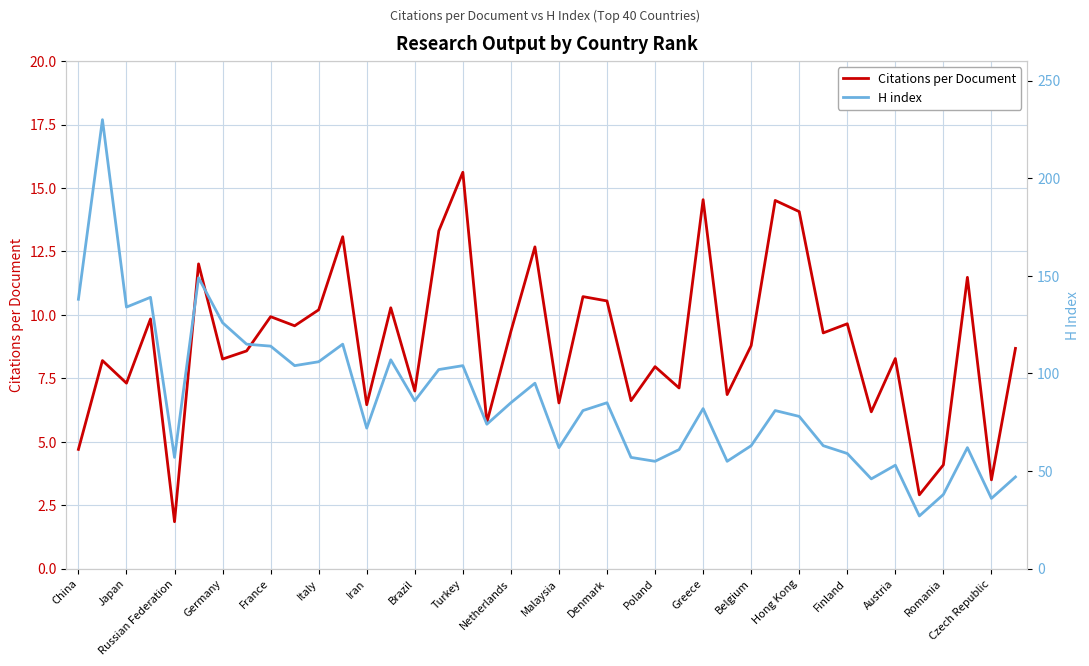

True or false: H index has more than 1 points higher than both neighbors.

True